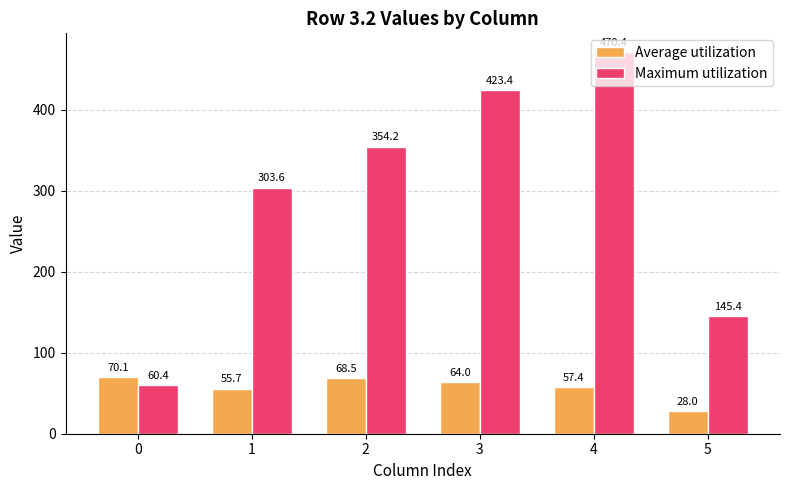

List the series in order of their overall mean, lowest first.

Average utilization, Maximum utilization